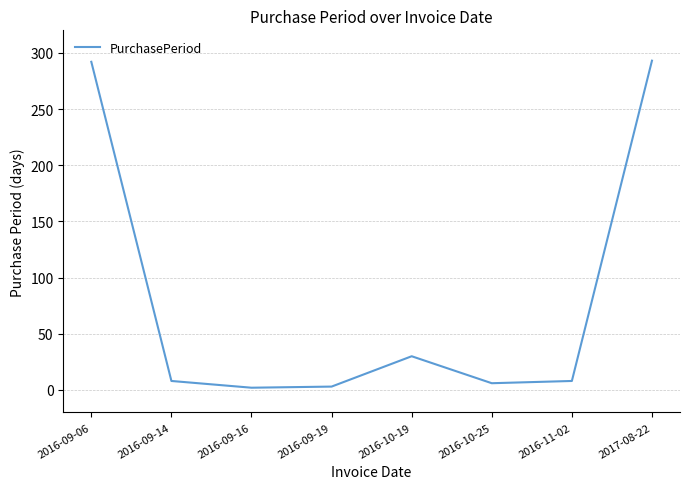

What position from the left is 2016-11-02?

7